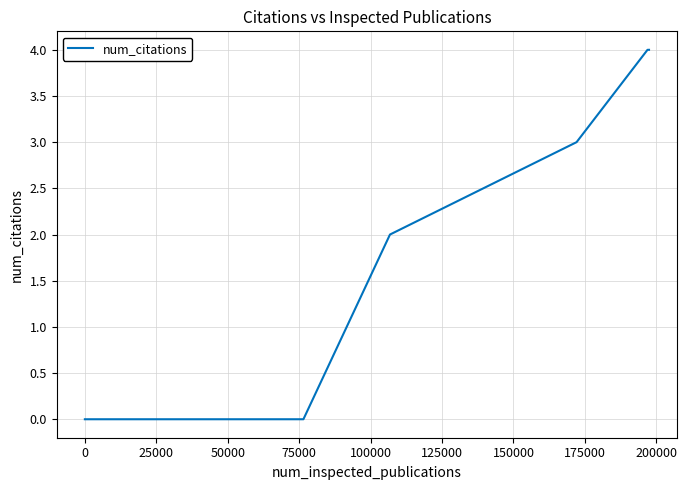

True or false: there are more than 1 points higher than both neighbors.

False